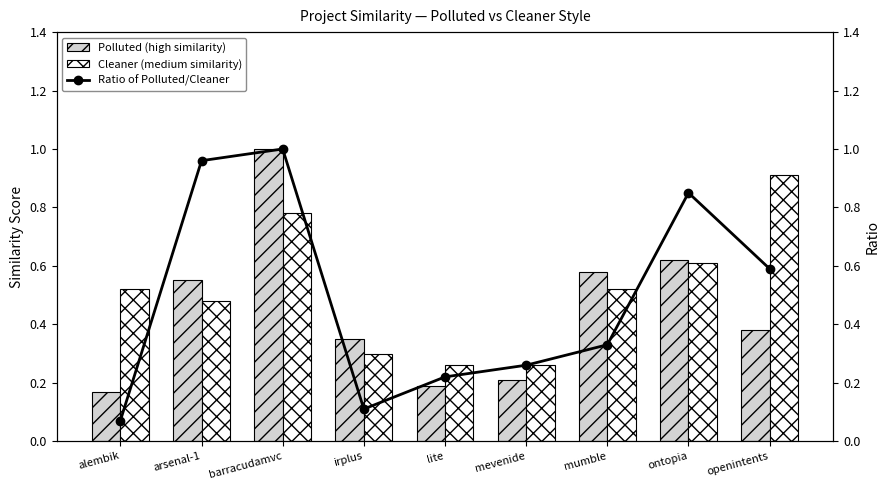

What is the sum of all Ratio of Polluted/Cleaner values?

4.4